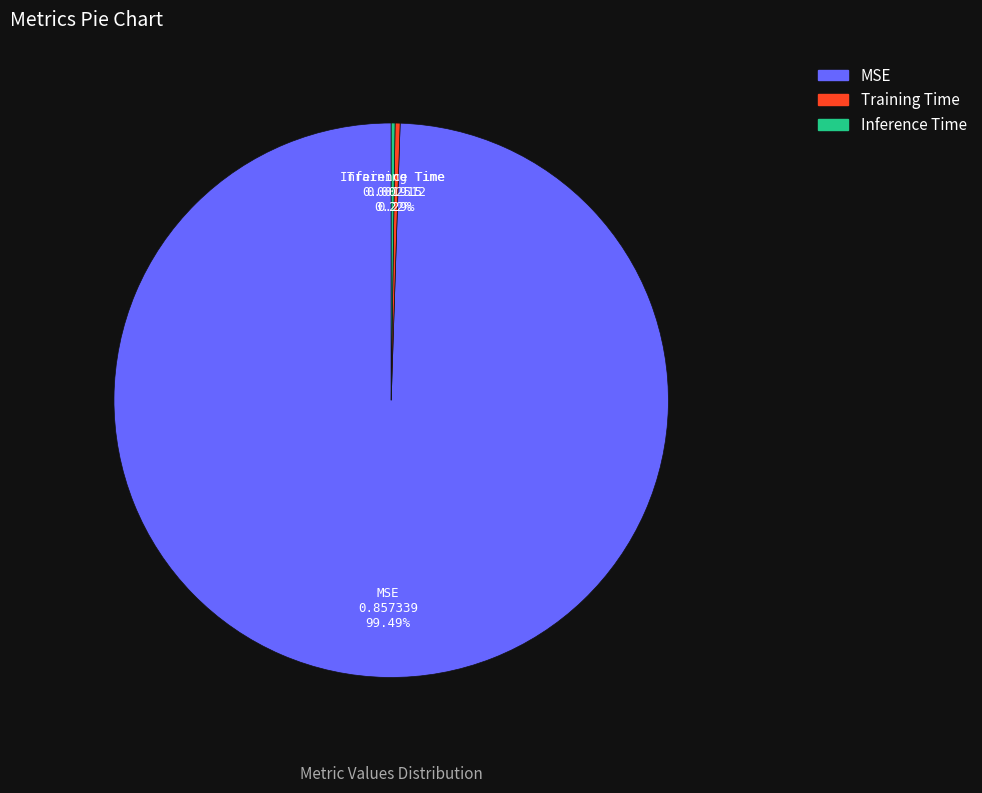

Does MSE account for over 50% of the chart?

Yes